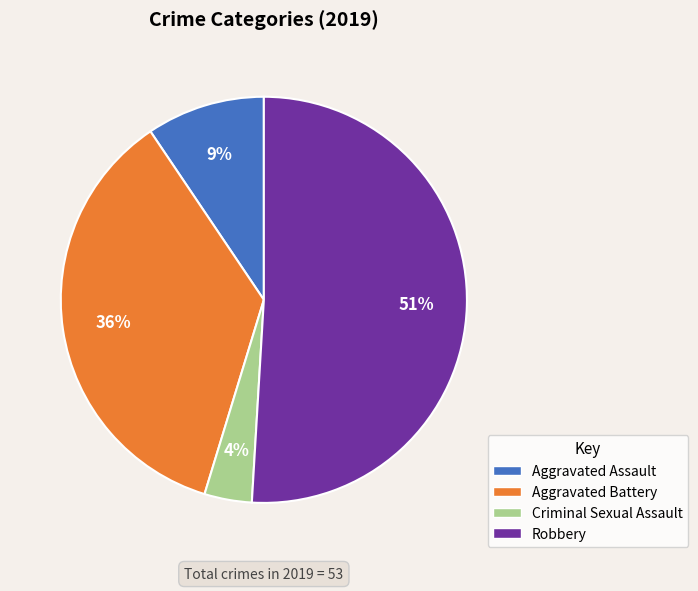

Rank the categories by value from highest to lowest.

Robbery, Aggravated Battery, Aggravated Assault, Criminal Sexual Assault